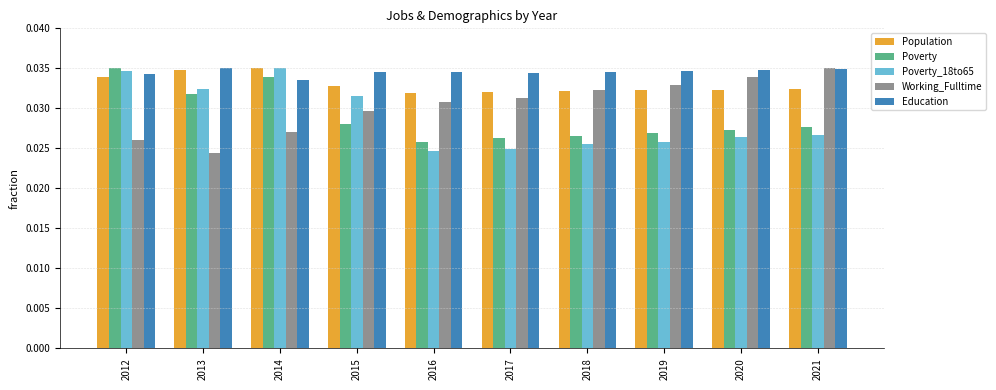

Which series changed the most between 2015 and 2018?

Poverty_18to65